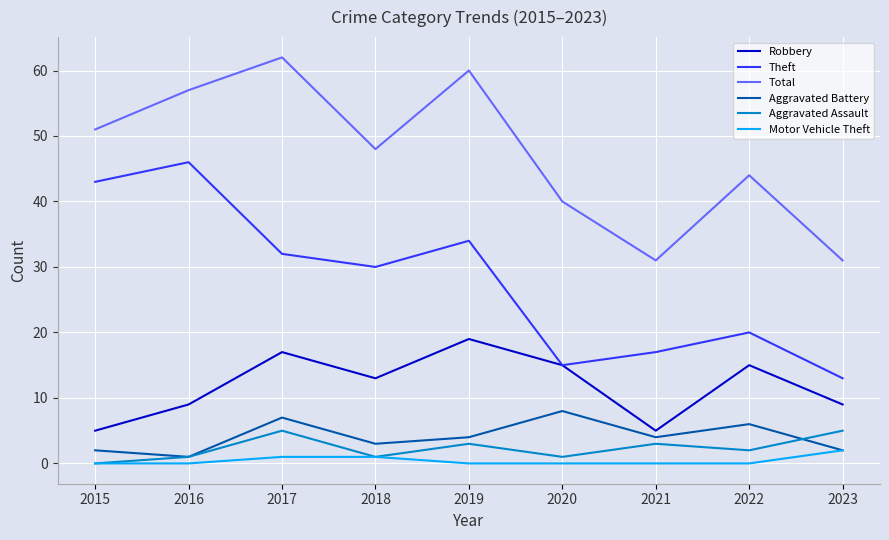

Rank the series by their maximum value, from lowest to highest.

Motor Vehicle Theft, Aggravated Assault, Aggravated Battery, Robbery, Theft, Total